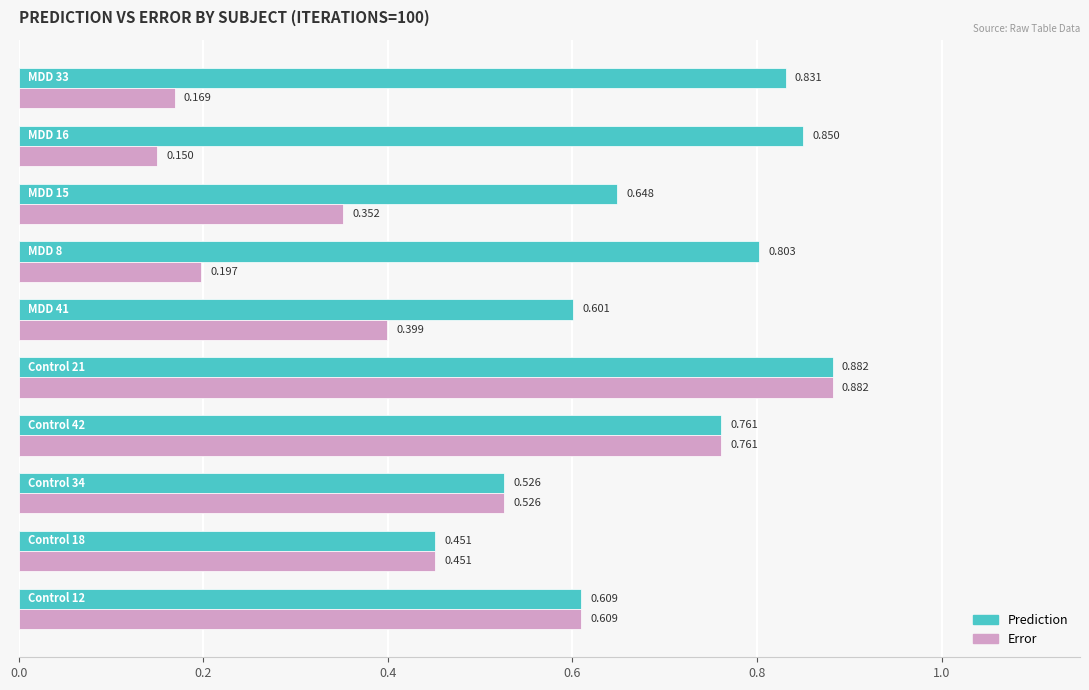

Which series has the widest spread of values?

Error